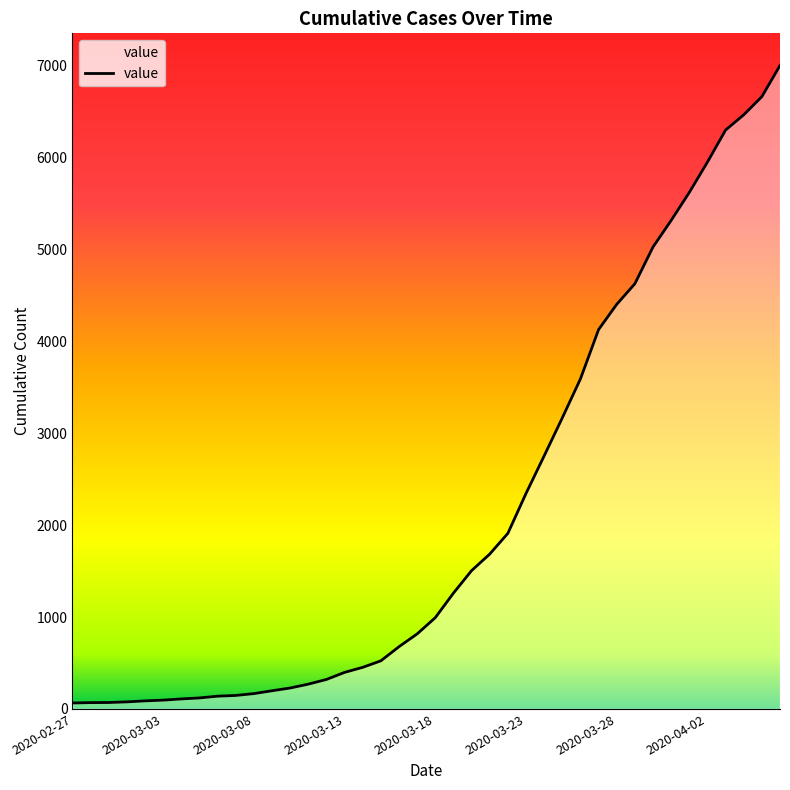

What is the difference between the maximum and minimum values?

6940